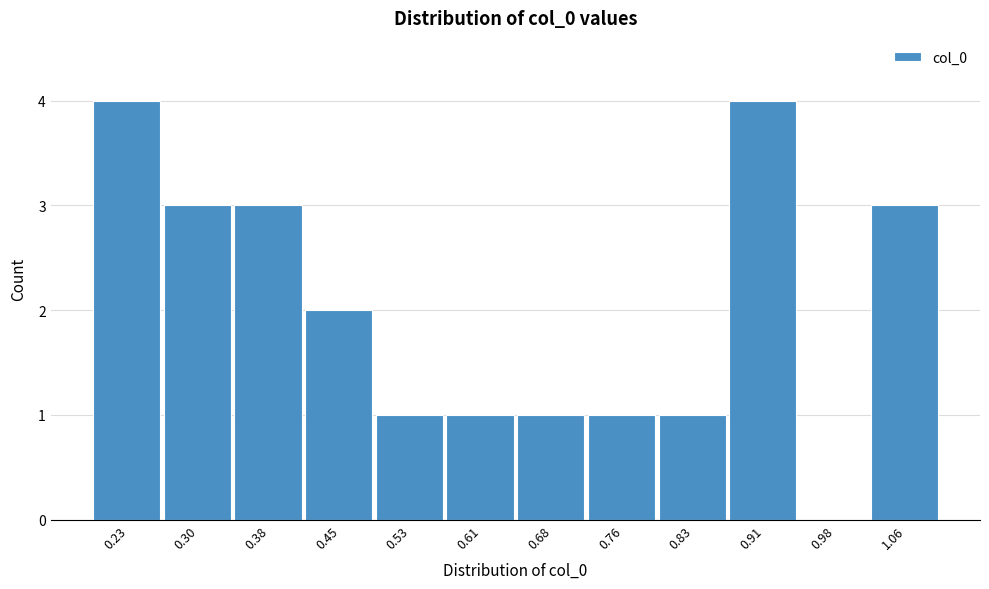

Reading right to left, what are all the values shown in this chart?

1.06=3	0.98=0	0.91=4	0.83=1	0.76=1	0.68=1	0.61=1	0.53=1	0.45=2	0.38=3	0.30=3	0.23=4